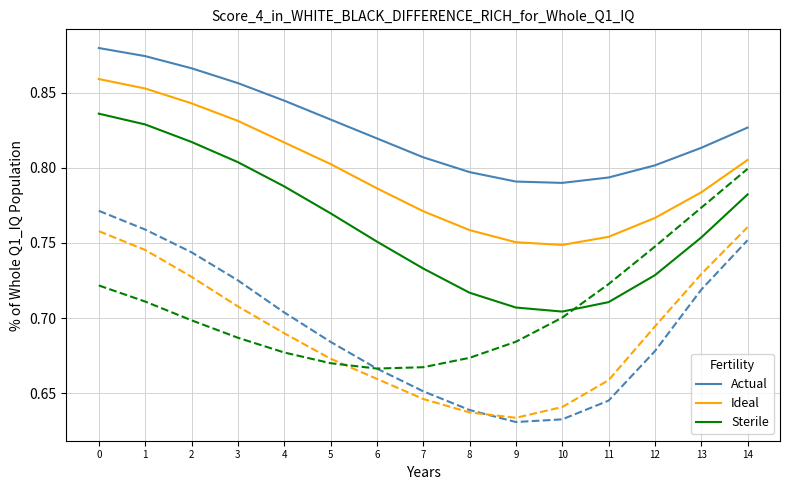

Reading left to right, transcribe all the data shown in this chart.

Actual: 0=0.9	1=0.9	2=0.9	3=0.9	4=0.8	5=0.8	6=0.8	7=0.8	8=0.8	9=0.8	10=0.8	11=0.8	12=0.8	13=0.8	14=0.8
Ideal: 0=0.9	1=0.9	2=0.8	3=0.8	4=0.8	5=0.8	6=0.8	7=0.8	8=0.8	9=0.8	10=0.7	11=0.8	12=0.8	13=0.8	14=0.8
Sterile: 0=0.8	1=0.8	2=0.8	3=0.8	4=0.8	5=0.8	6=0.8	7=0.7	8=0.7	9=0.7	10=0.7	11=0.7	12=0.7	13=0.8	14=0.8